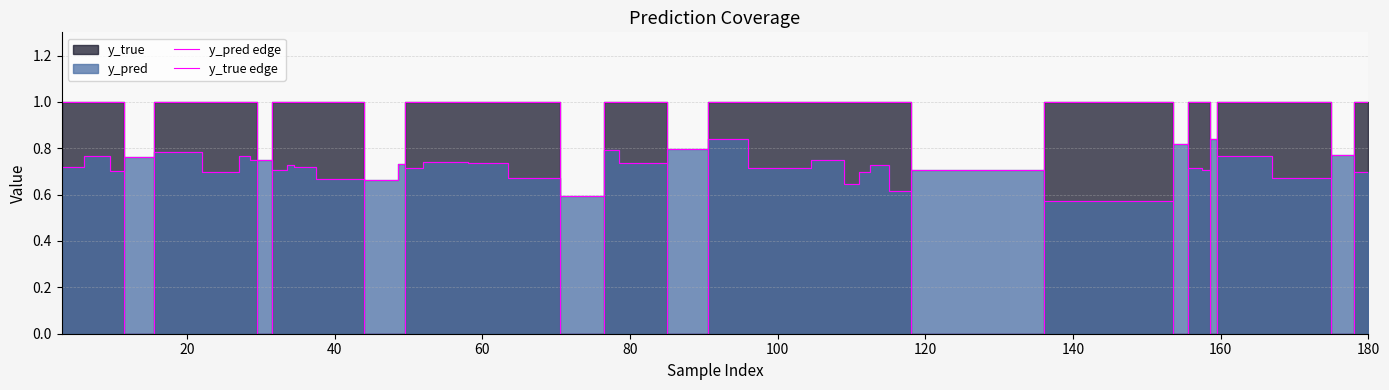

Does the chart display data point markers on the line(s)?

No